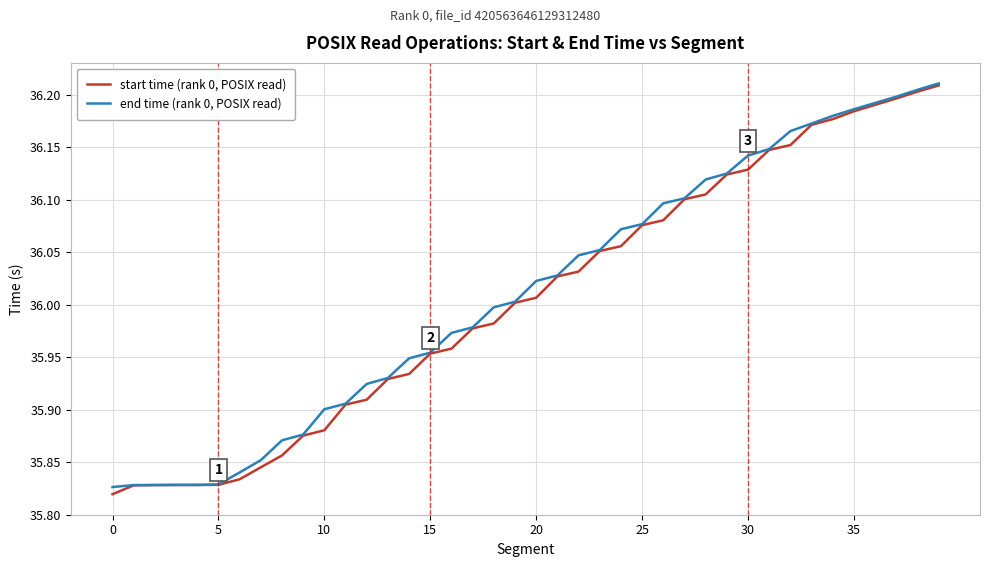

Rank the series by their average value, from highest to lowest.

end time (rank 0, POSIX read), start time (rank 0, POSIX read)